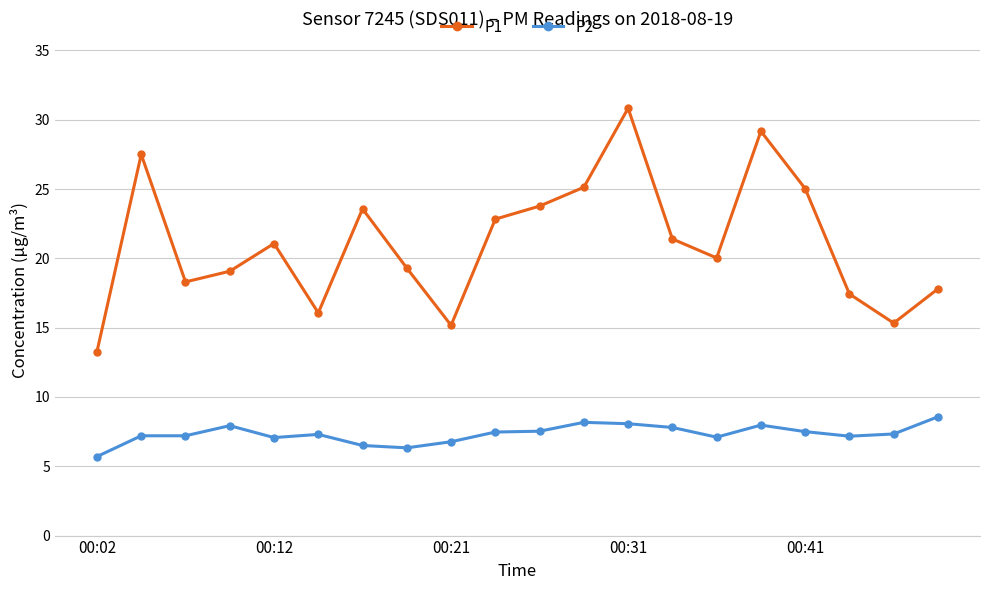

Which series has the largest total across all categories?

P1